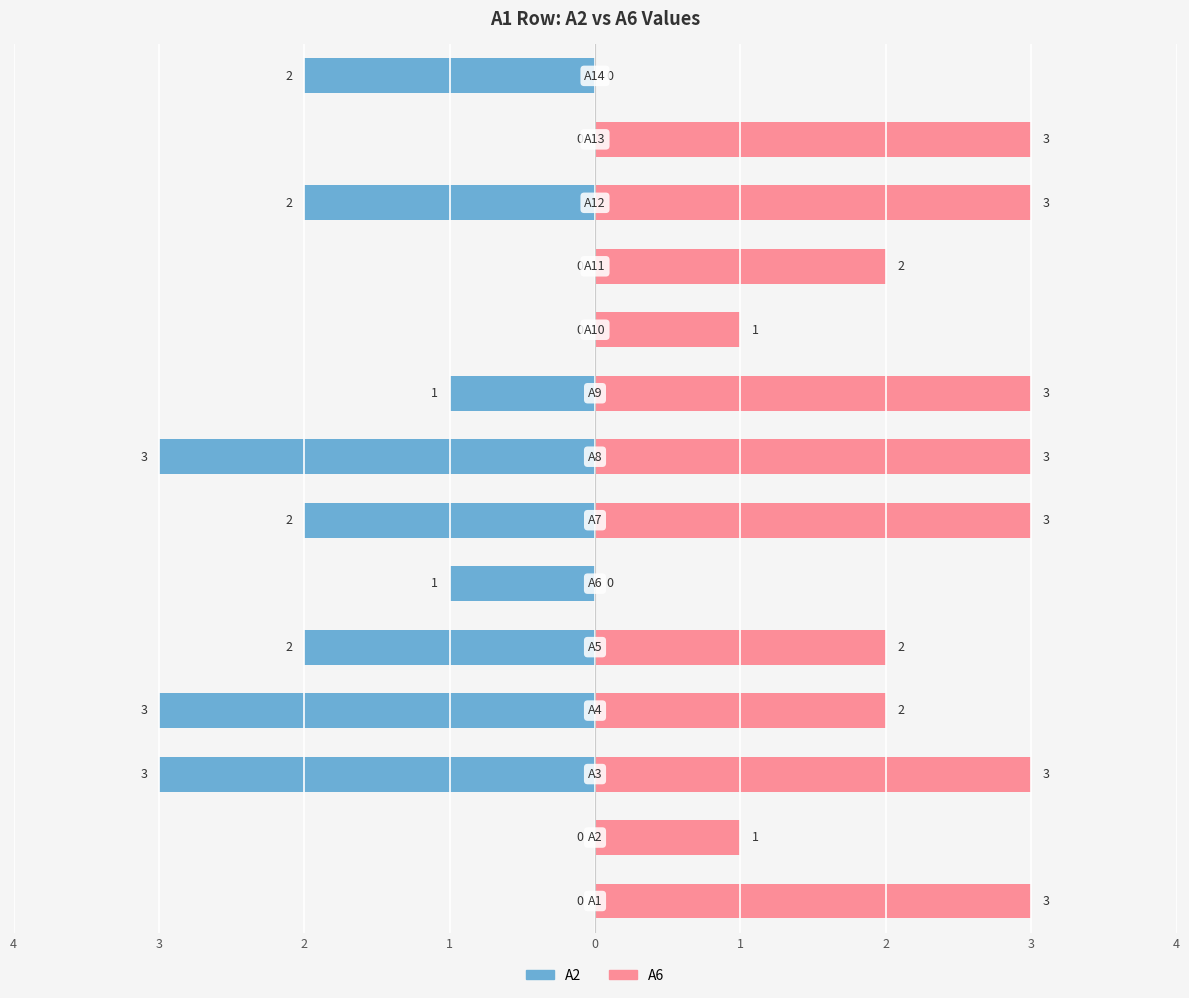

The A2 series shows -5 at 2. True or false?

False